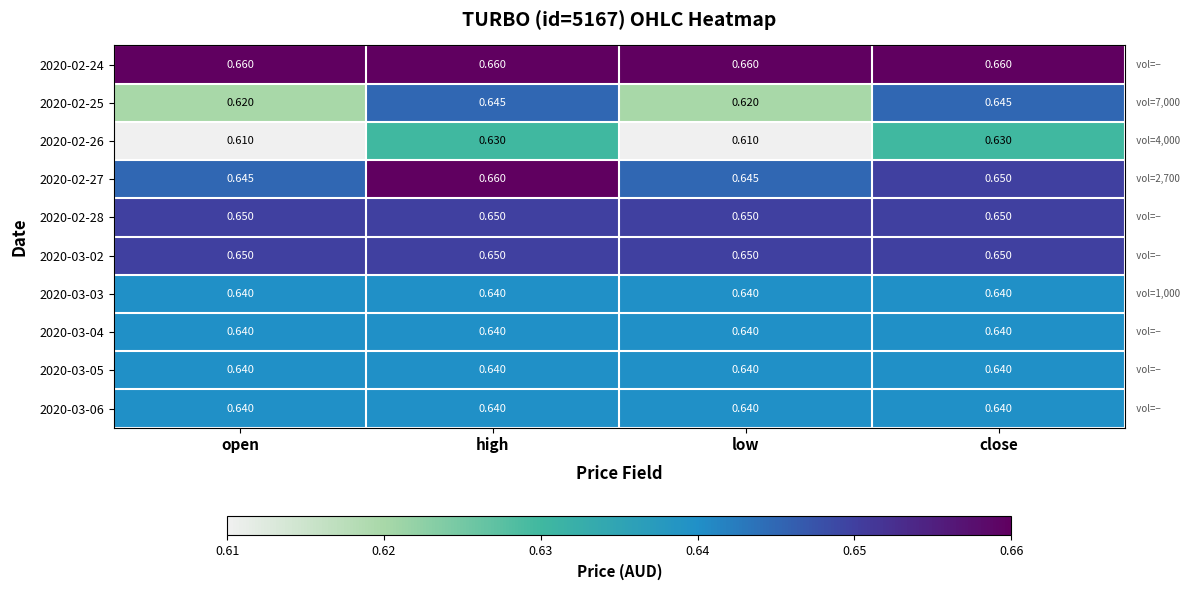

At which category is the sum across all series the highest?

high